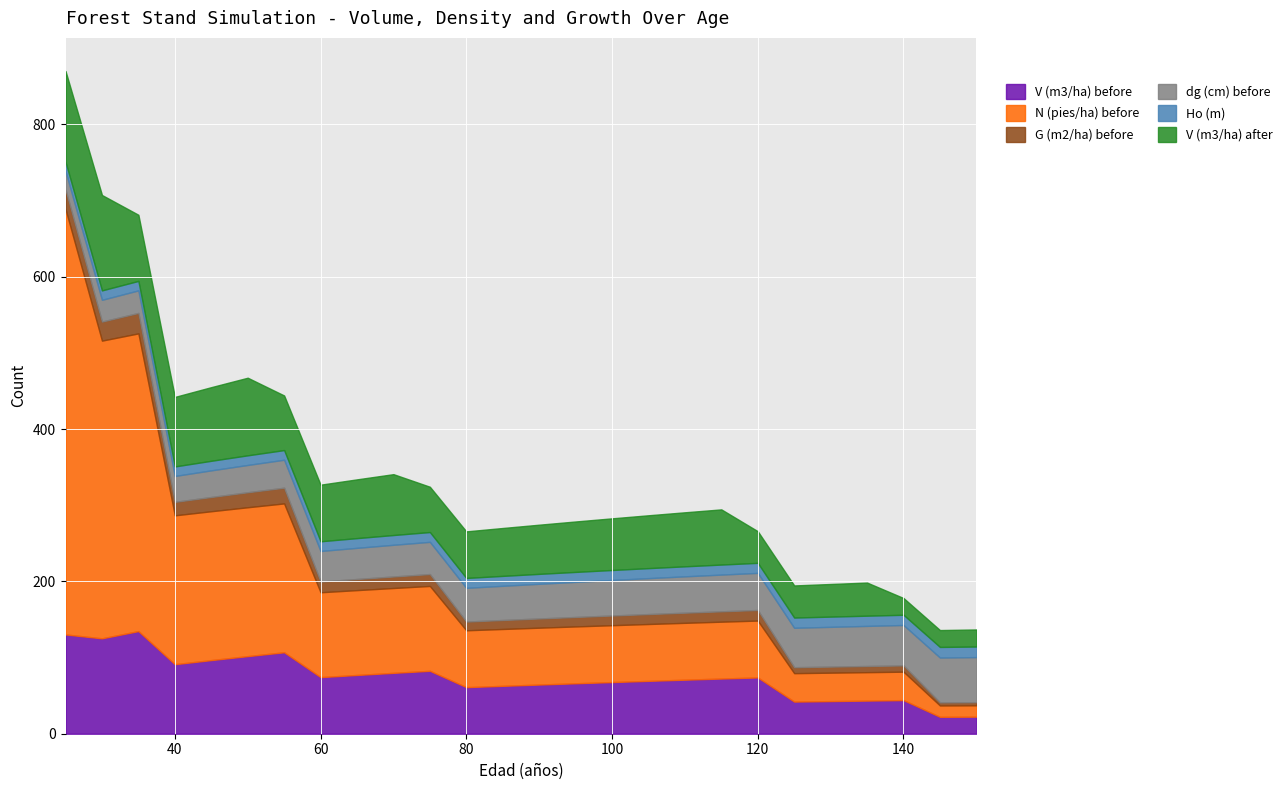

Reading left to right, transcribe all the data shown in this chart.

V (m3/ha) before: 25=130.3	30=125.2	35=134.8	40=91.3	45=96.7	50=101.9	55=106.9	60=74.3	65=77.2	70=79.9	75=82.6	80=61.2	85=62.9	90=64.6	95=66.2	100=67.8	105=69.4	110=71.0	115=72.5	120=73.9	125=42.2	130=42.8	135=43.5	140=44.1	145=22.2	150=22.4
N (pies/ha) before: 25=558.4	30=390.9	35=390.9	40=195.4	45=195.4	50=195.4	55=195.4	60=111.4	65=111.4	70=111.4	75=111.4	80=74.6	85=74.6	90=74.6	95=74.6	100=74.6	105=74.6	110=74.6	115=74.6	120=74.6	125=37.3	130=37.3	135=37.3	140=37.3	145=14.9	150=14.9
G (m2/ha) before: 25=25.6	30=25.0	35=26.9	40=17.7	45=18.7	50=19.7	55=20.7	60=14.1	65=14.6	70=15.1	75=15.6	80=11.5	85=11.8	90=12.1	95=12.4	100=12.8	105=13.1	110=13.3	115=13.6	120=13.9	125=7.8	130=8.0	135=8.1	140=8.2	145=4.1	150=4.1
dg (cm) before: 25=24.2	30=28.6	35=29.6	40=34.0	45=34.9	50=35.8	55=36.7	60=40.1	65=40.9	70=41.6	75=42.3	80=44.2	85=44.9	90=45.5	95=46.1	100=46.6	105=47.2	110=47.7	115=48.2	120=48.7	125=51.7	130=52.2	135=52.6	140=53.0	145=58.8	150=59.2
Ho (m): 25=12.3	30=12.4	35=12.4	40=12.5	45=12.6	50=12.6	55=12.7	60=12.7	65=12.8	70=12.8	75=12.9	80=13.0	85=13.0	90=13.1	95=13.1	100=13.1	105=13.1	110=13.1	115=13.2	120=13.2	125=13.4	130=13.4	135=13.4	140=13.4	145=13.9	150=13.9
V (m3/ha) after: 25=119.3	30=125.2	35=86.8	40=91.3	45=96.7	50=101.9	55=71.7	60=74.3	65=77.2	70=79.9	75=59.5	80=61.2	85=62.9	90=64.6	95=66.2	100=67.8	105=69.4	110=71.0	115=72.5	120=41.6	125=42.2	130=42.8	135=43.5	140=22.0	145=22.2	150=22.4